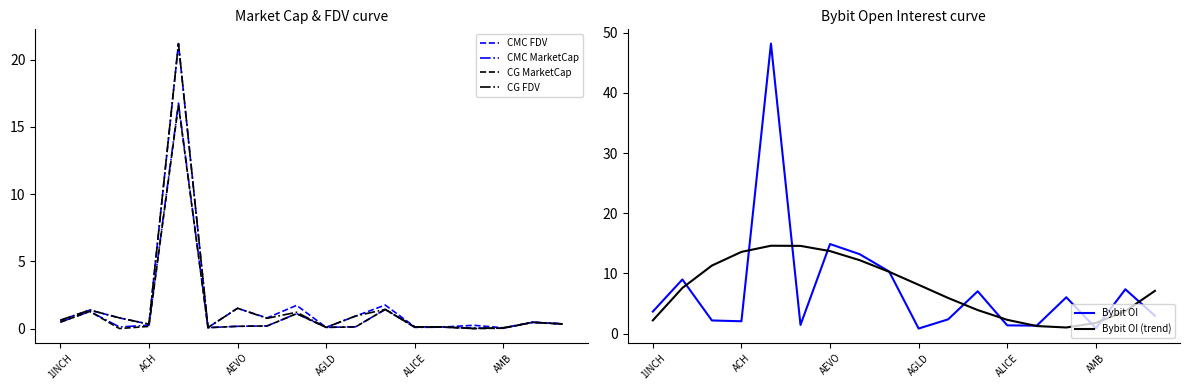

Which series has the largest total across all categories?

Bybit OI